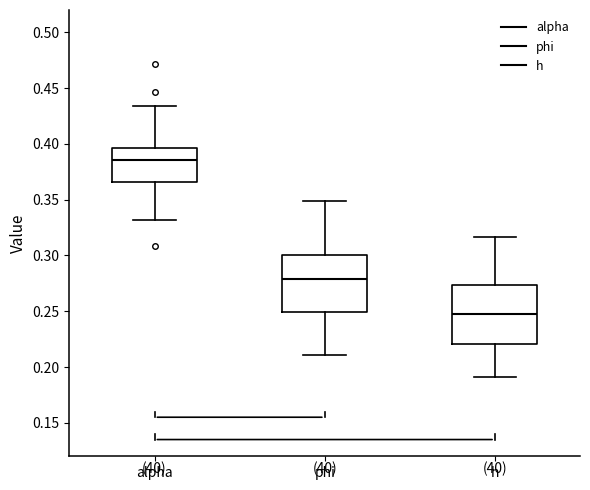

Where is the upper edge of the box for alpha on the y-axis? The values are not printed on the chart, so give them approximately, as read against the axis.

0.395